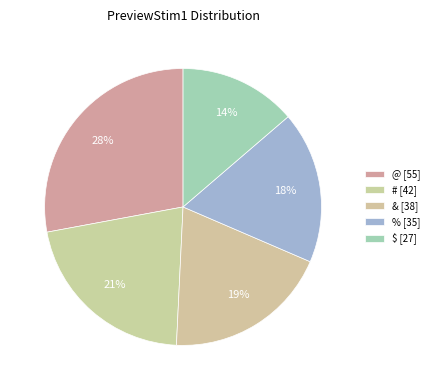

Is # the majority of the pie?

No